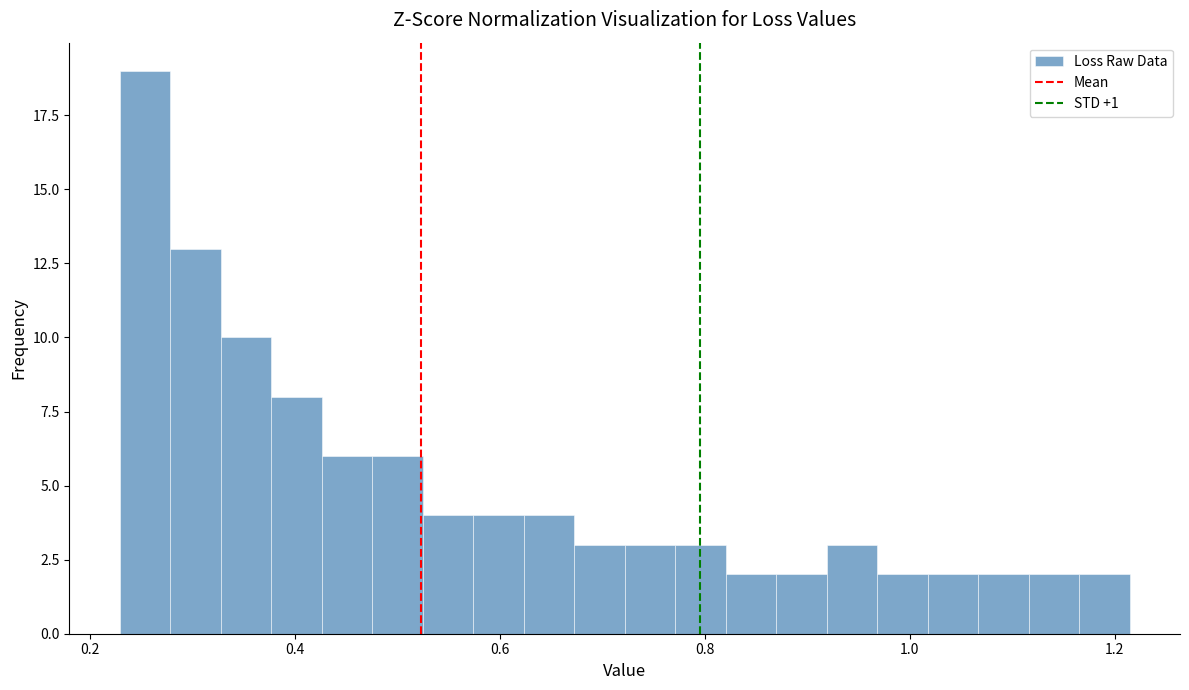

Read against the x-axis, roughly where is the centre of the tallest bar?

0.26